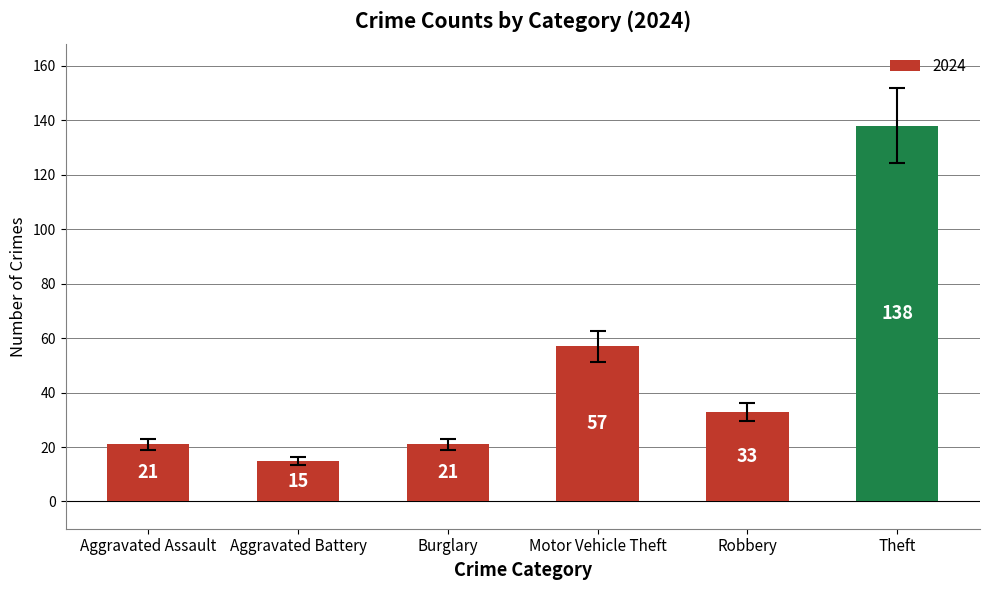

At which label does the data first exceed 33?

Motor Vehicle Theft